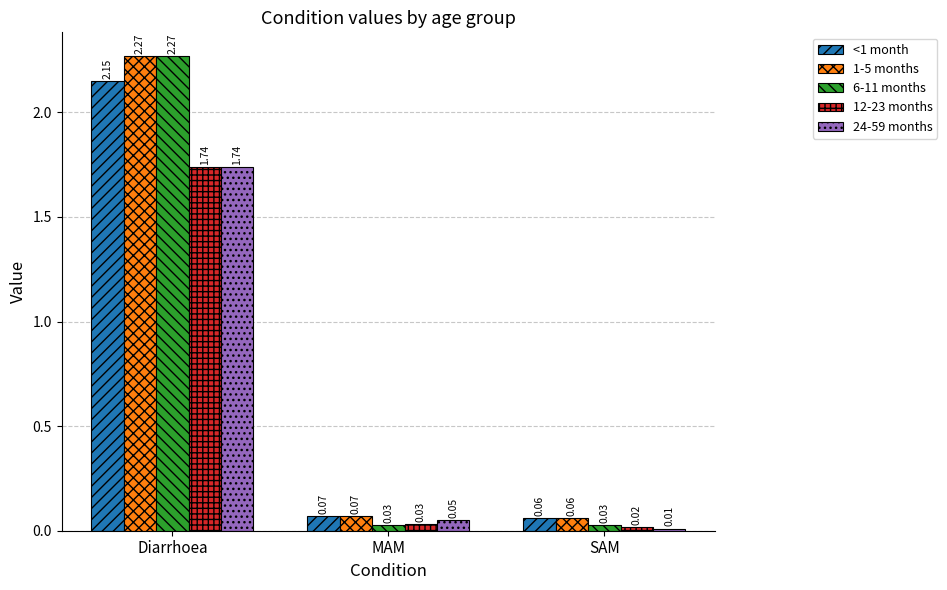

At which category is the sum across all series the highest?

Diarrhoea